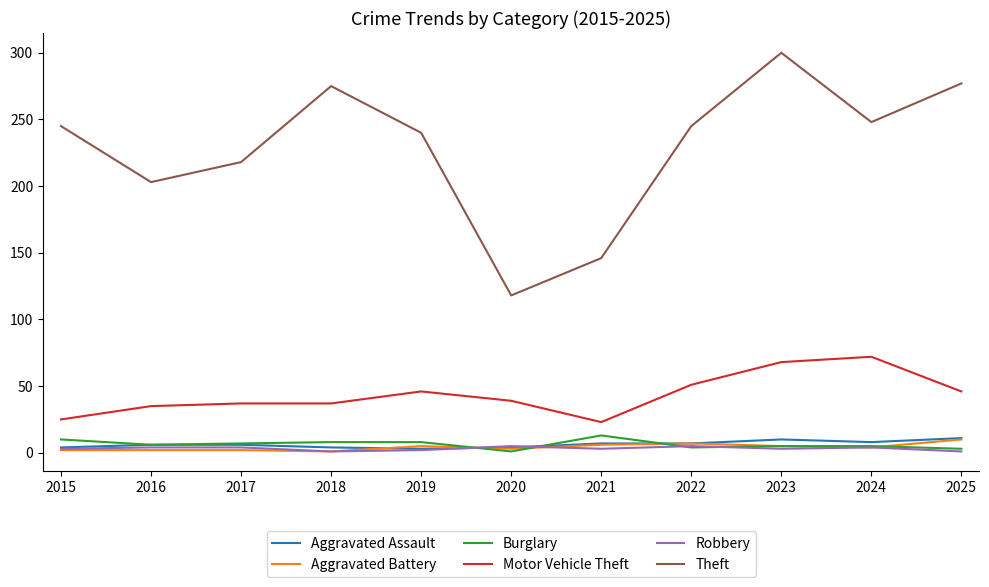

At which category is the sum across all series the highest?

2023